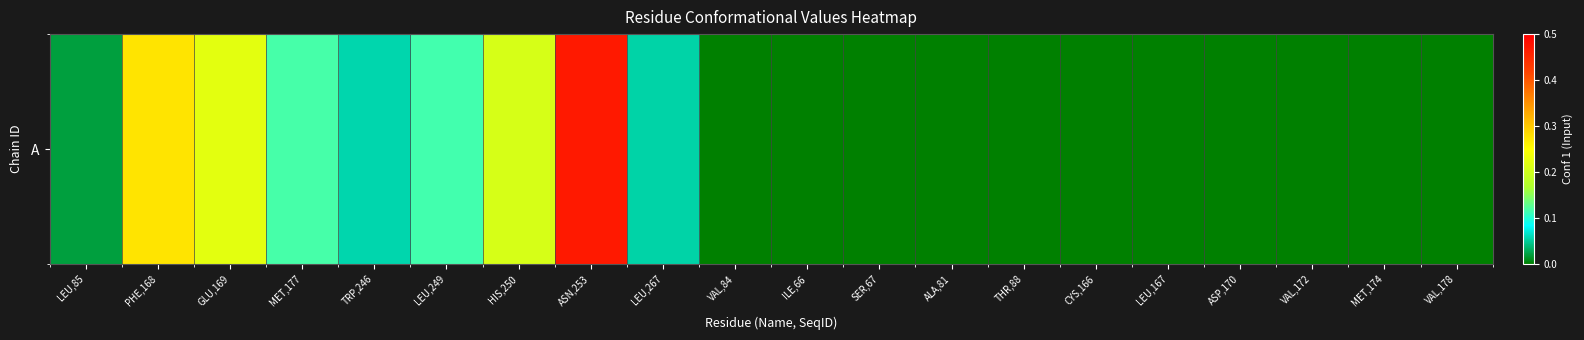

Is it true that the value at ALA,81 is 0.0?

True